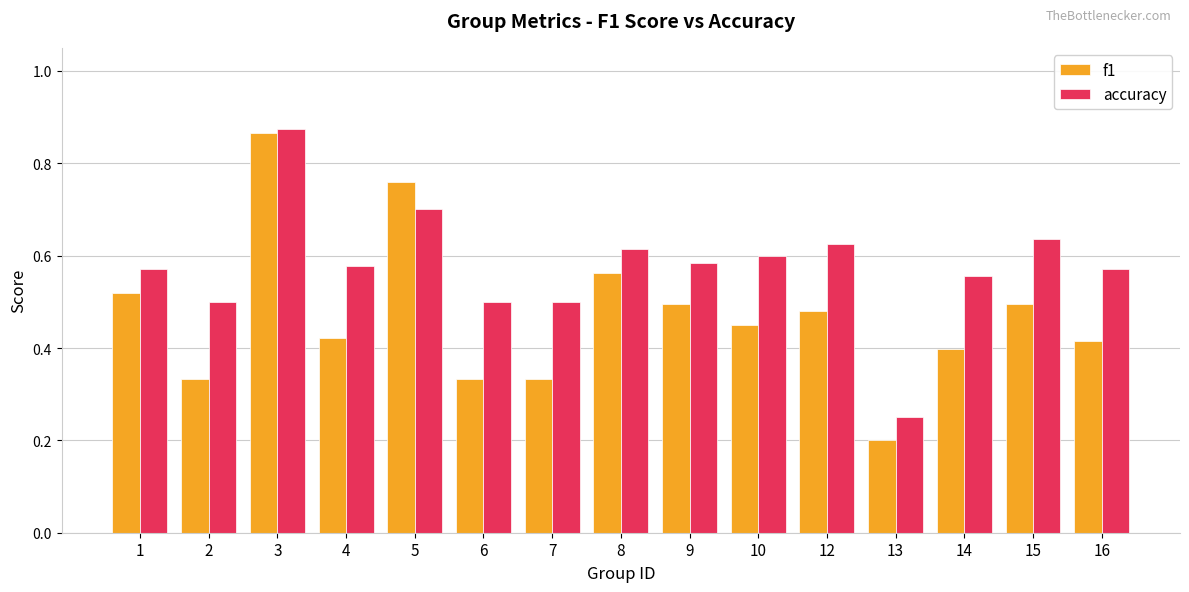

Rank the series at 8 from lowest to highest value.

f1, accuracy